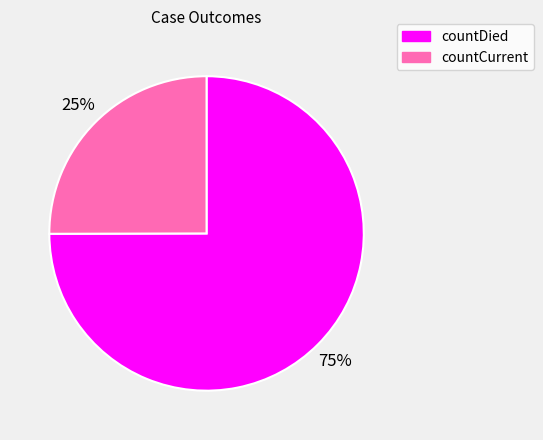

Approximately how many times larger is the value at countCurrent compared to countDied?

0.3